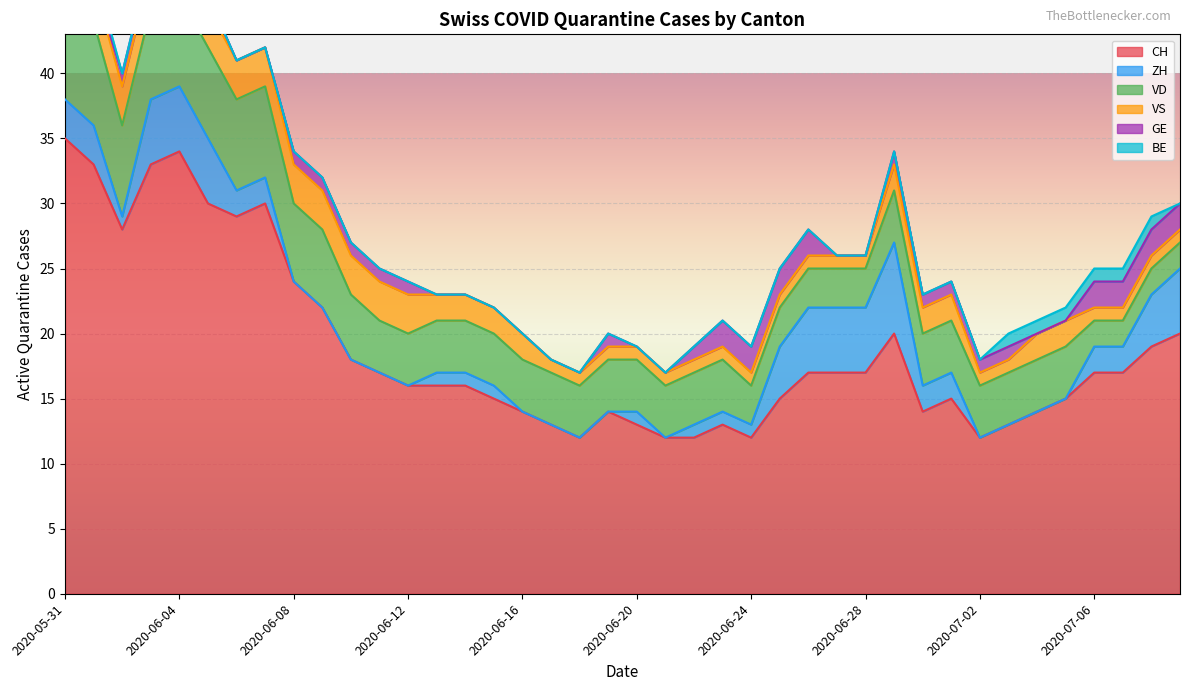

What is the sum of the GE values at 2020-07-08 and 2020-06-04?

3